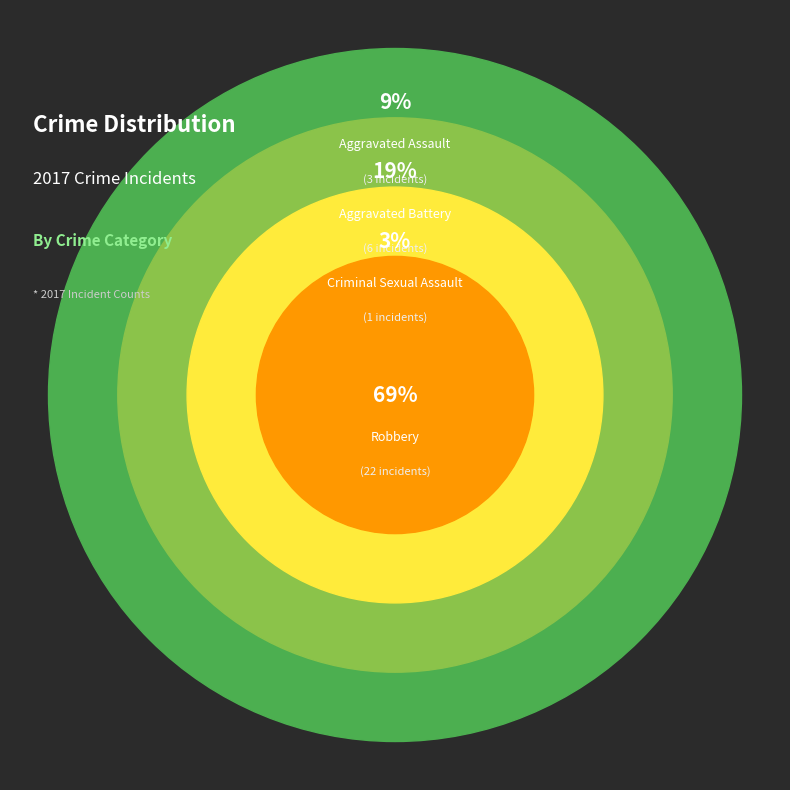

True or false: Aggravated Assault accounts for 9% of the total.

True